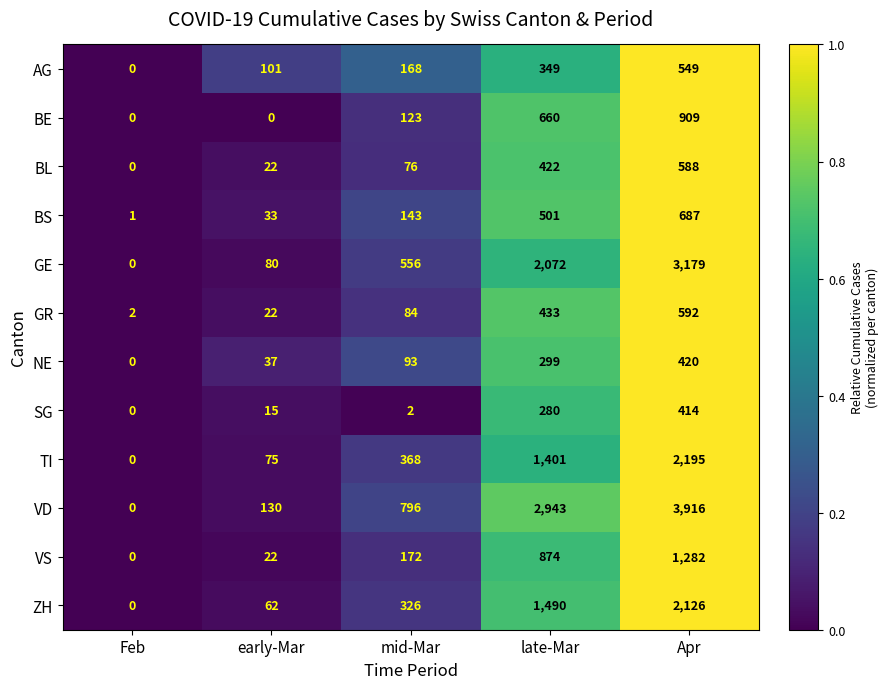

What is the difference between the ZH values at Feb and late-Mar?

1490